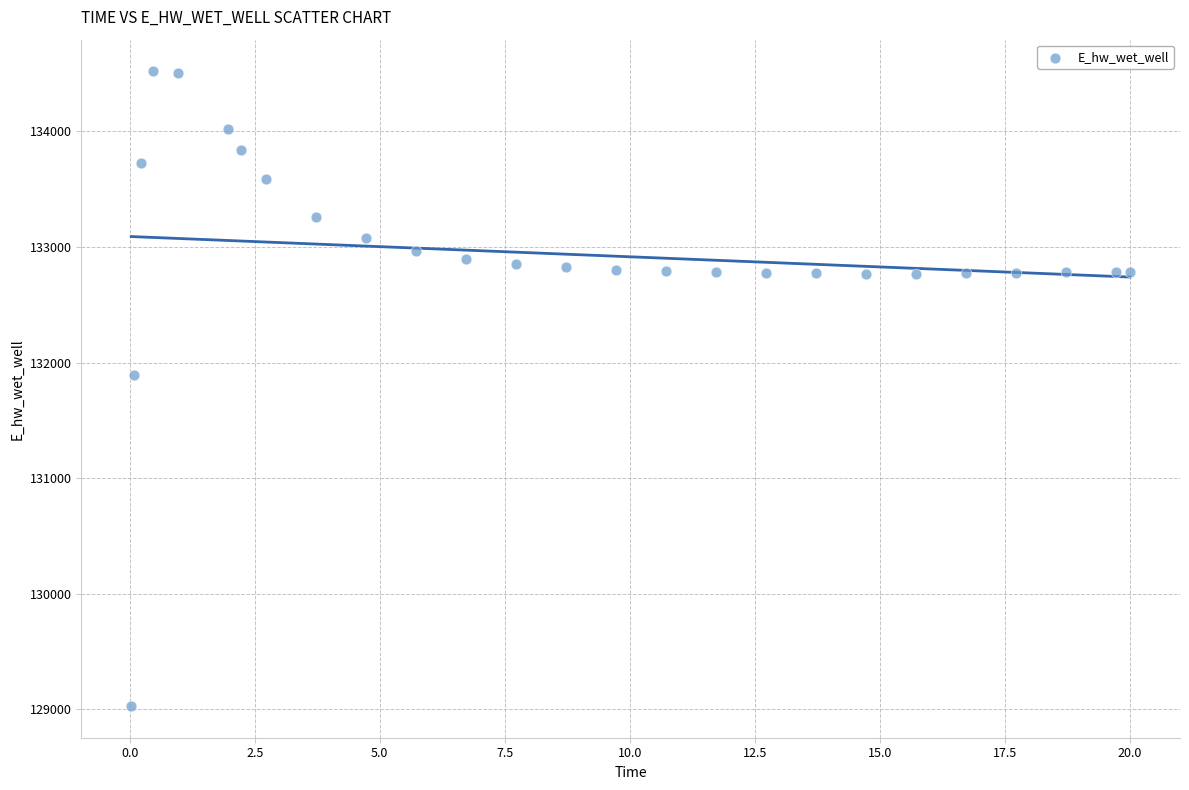

What is the range of Y values (max minus min)?

5488.9